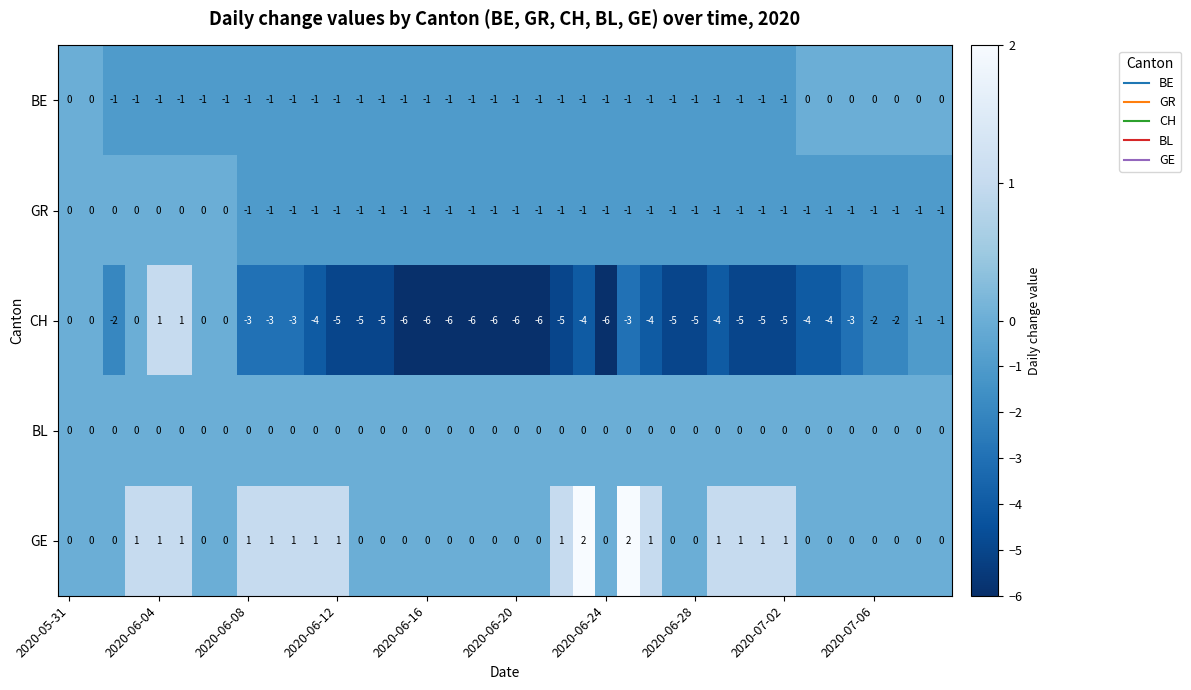

Which series has the largest range (max minus min)?

CH